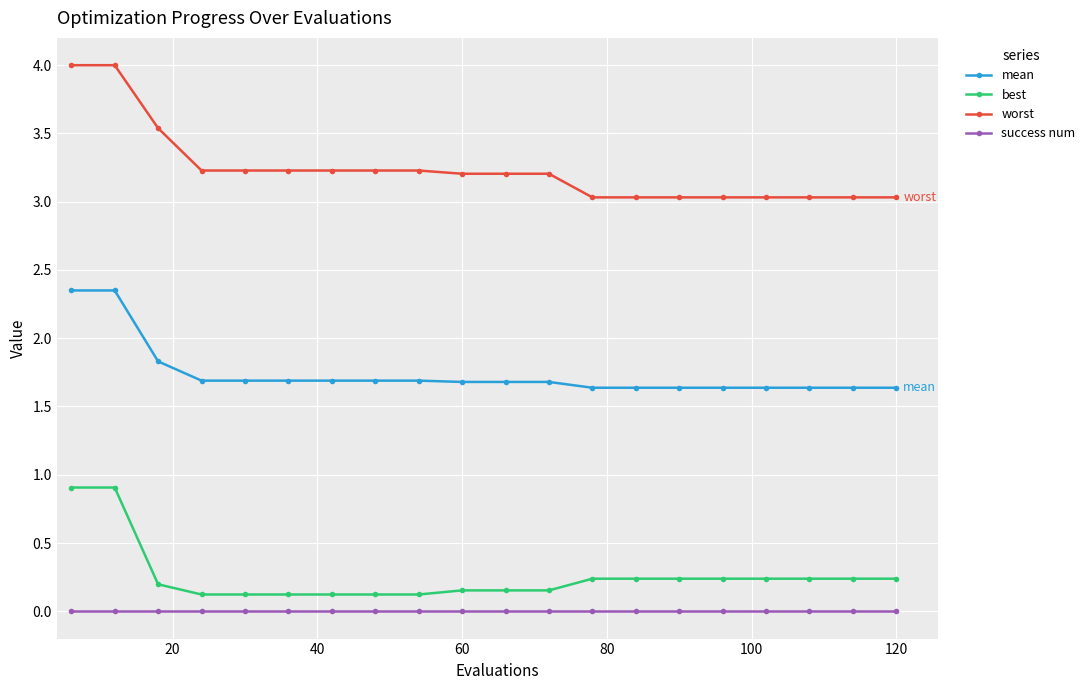

Which series has the widest spread of values?

worst